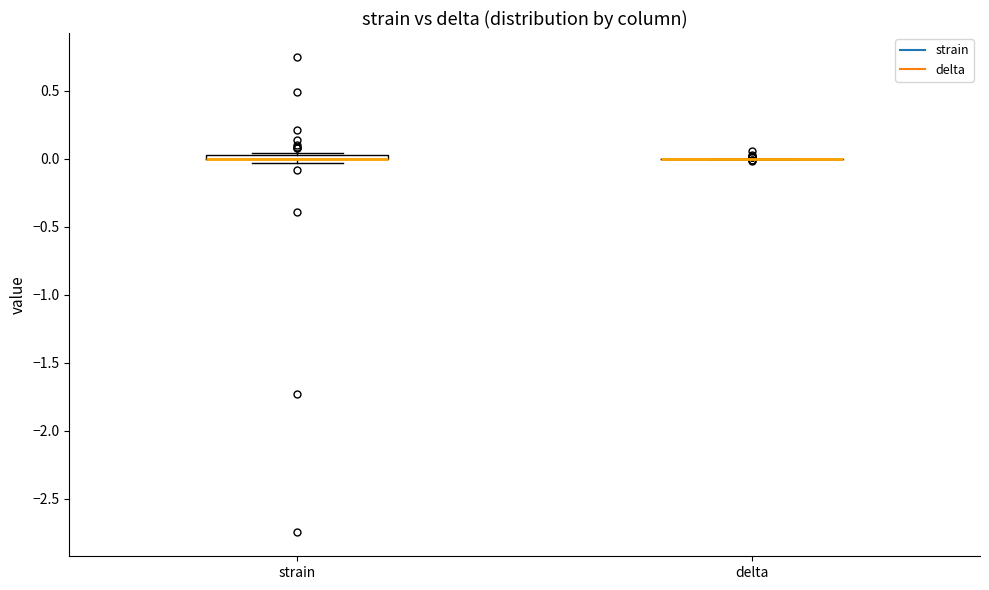

Where is the upper edge of the box for strain on the y-axis? The values are not printed on the chart, so give them approximately, as read against the axis.

0.05